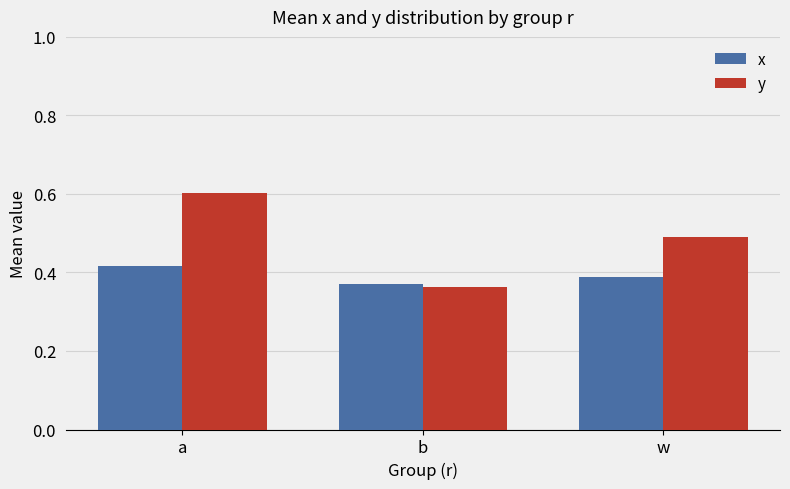

At how many categories does at least one series exceed 0?

3